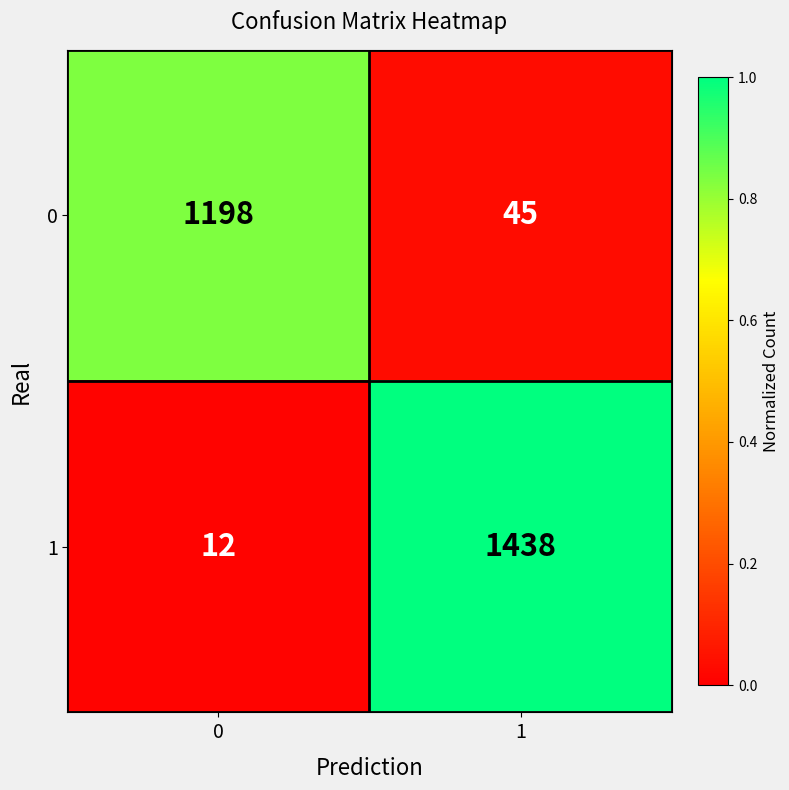

How many distinct data groups are displayed?

2